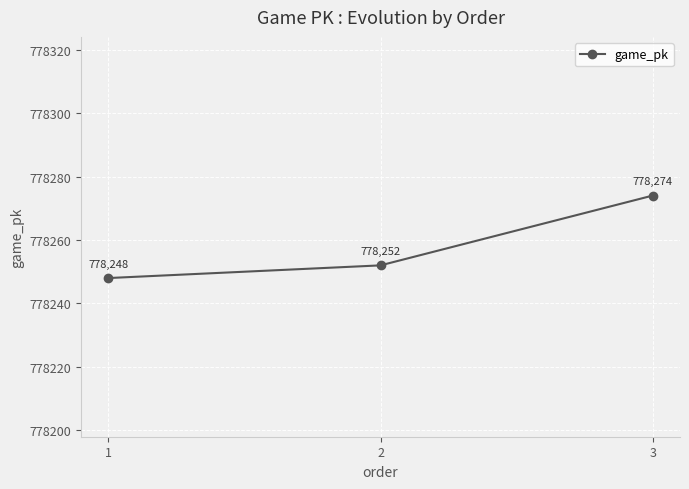

True or false: the data shows 778252 at 2.

True